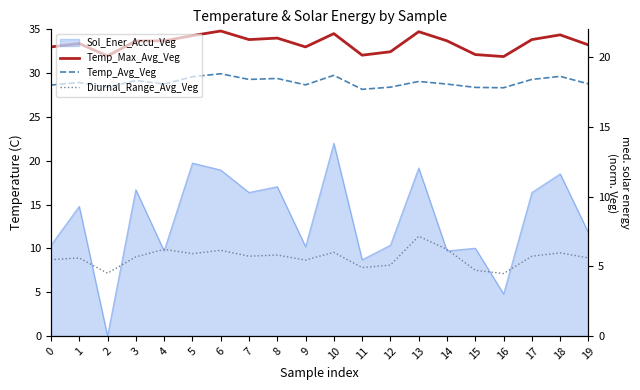

How many data points does each series have?

20